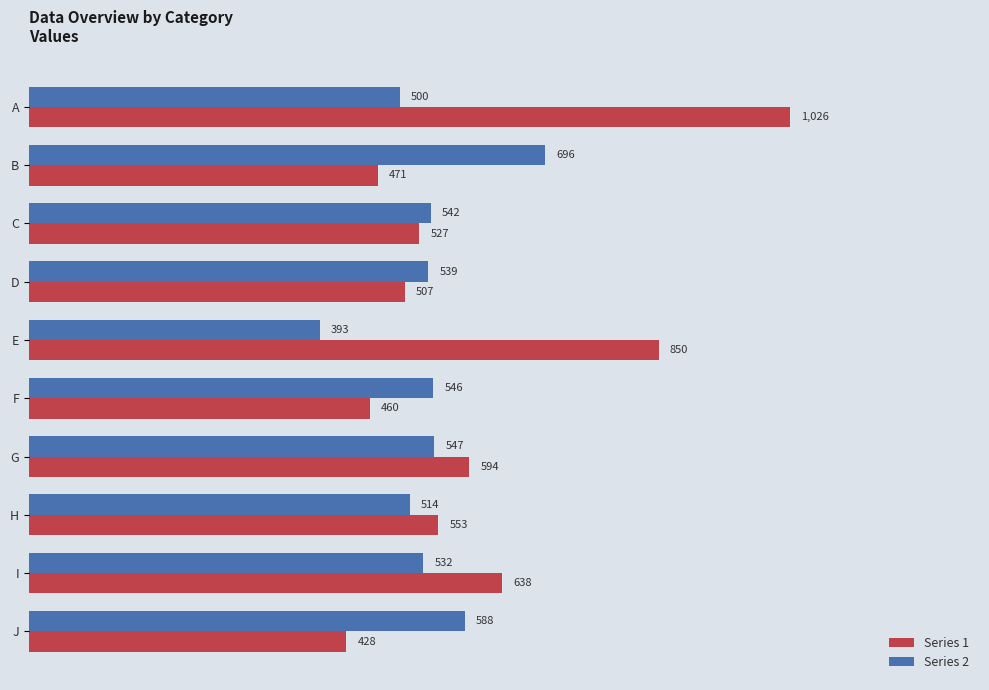

Where is Series 2 nearest to the value 544?

C